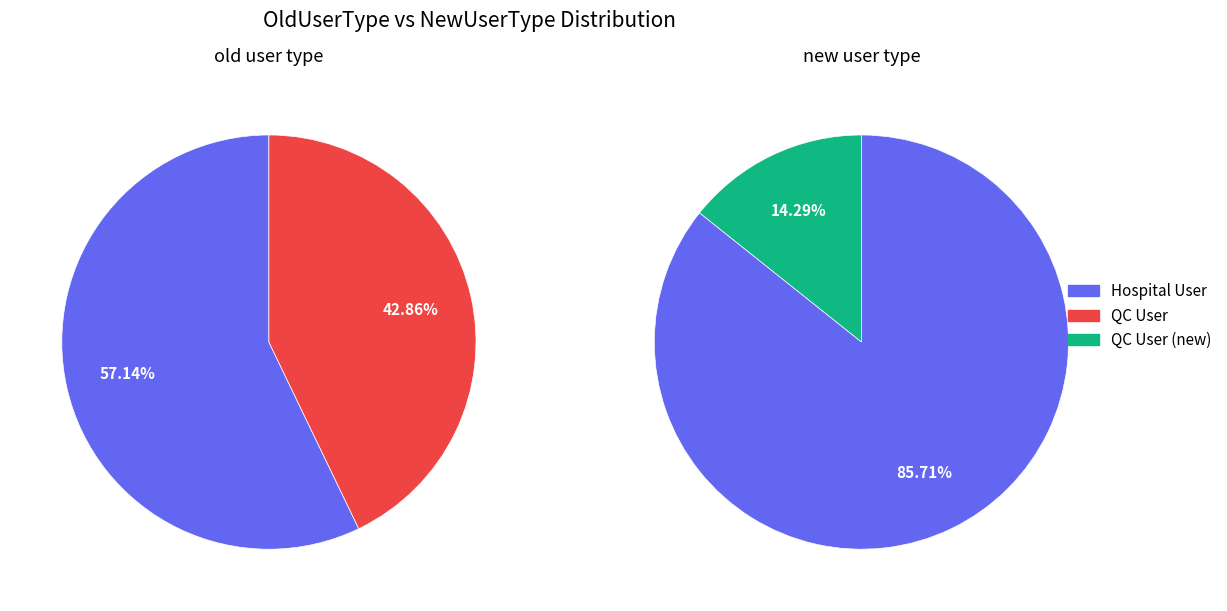

To the nearest percent, what is the average slice percentage?

50%